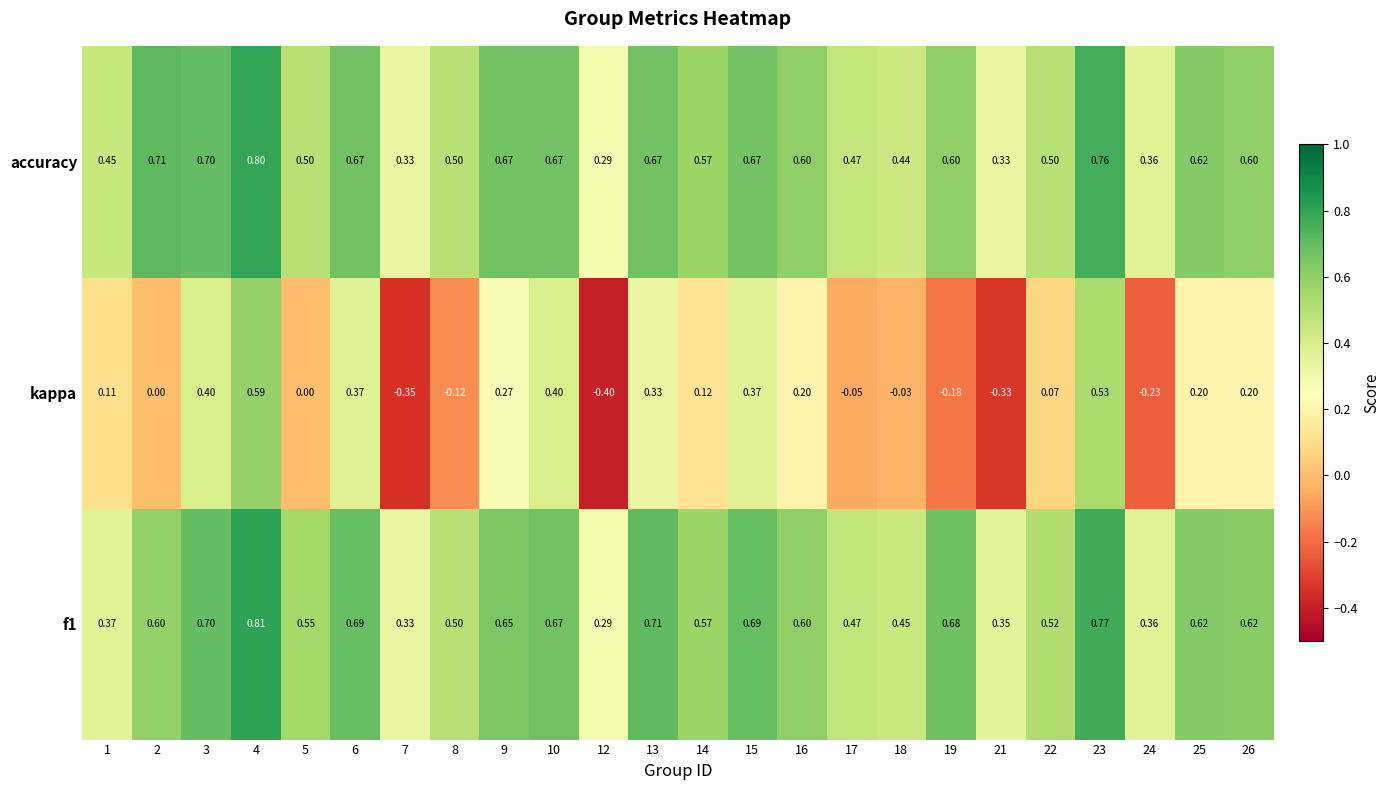

Between 13 and 24, which series saw the biggest shift?

kappa